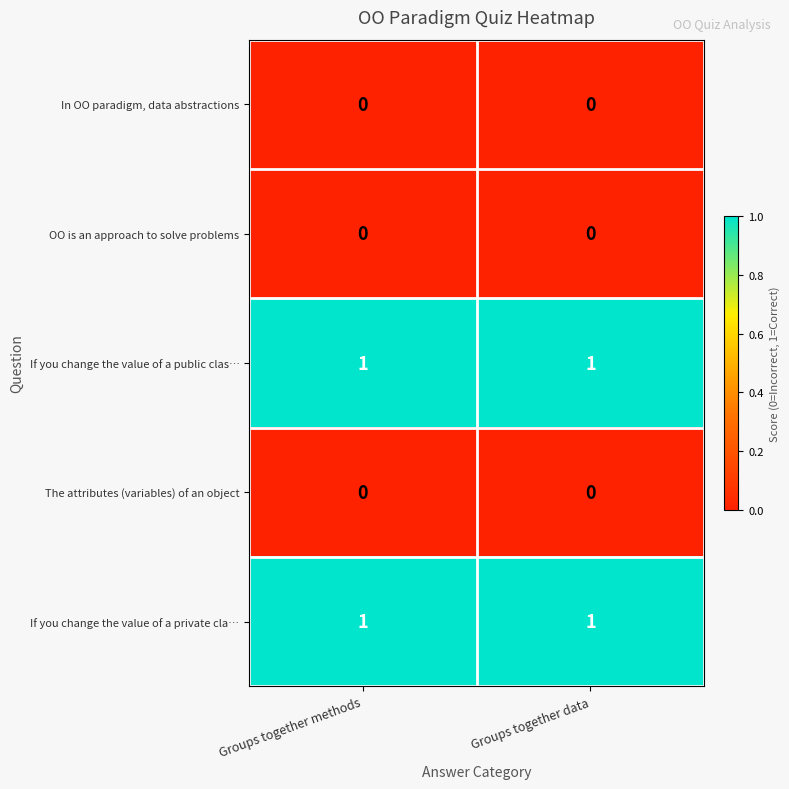

Is the value of The attributes (variables) of an object at Groups together methods greater than the value of If you change the value of a private cla… at Groups together methods?

No